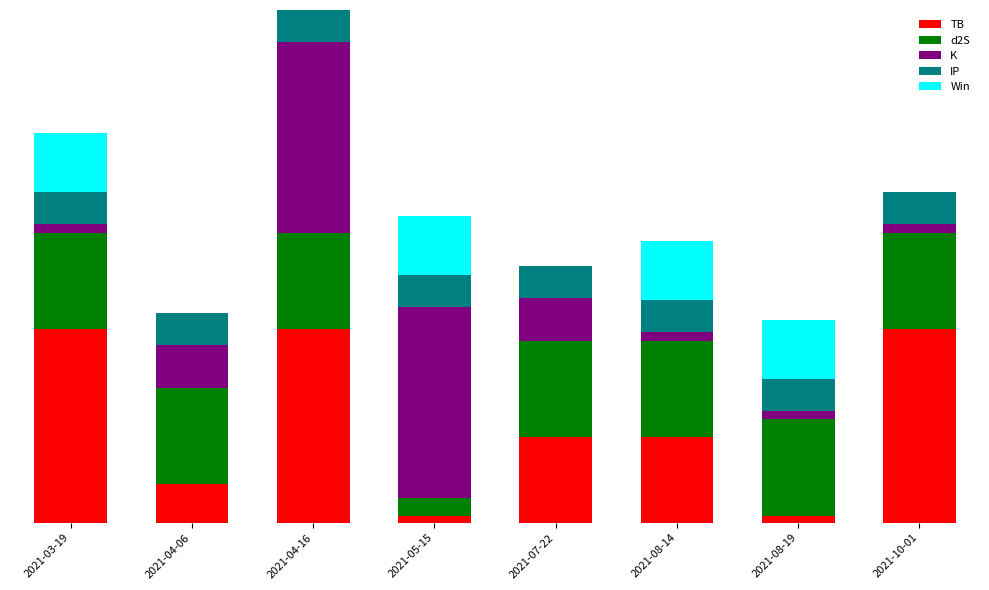

Which series changed the most between 2021-05-15 and 2021-10-01?

TB